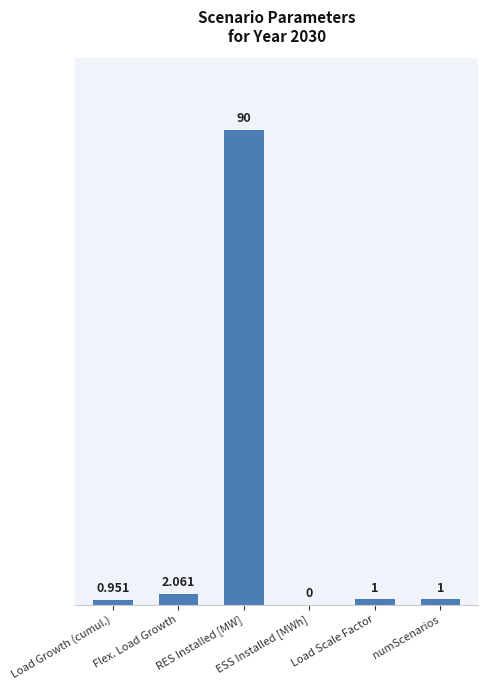

What value does the data have at Load Scale Factor?

1.0